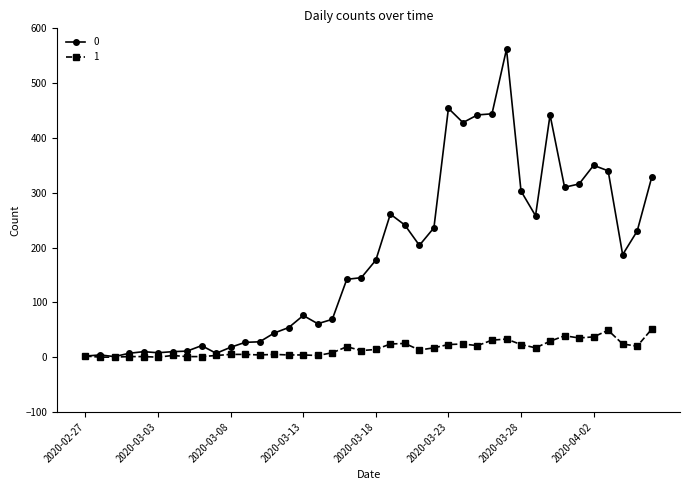

True or false: 0 has more than 1 interior local peaks.

True